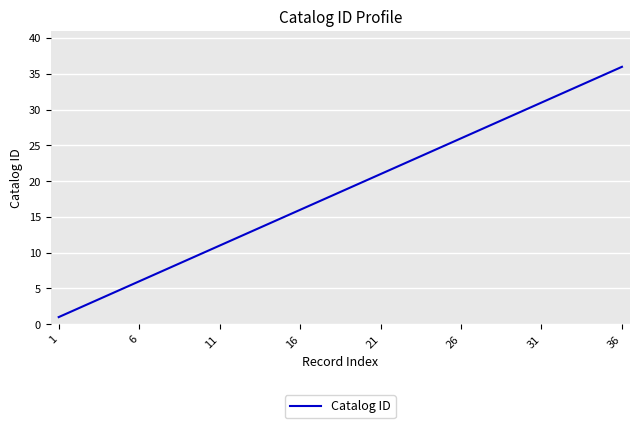

What is the difference between the maximum and minimum values?

35